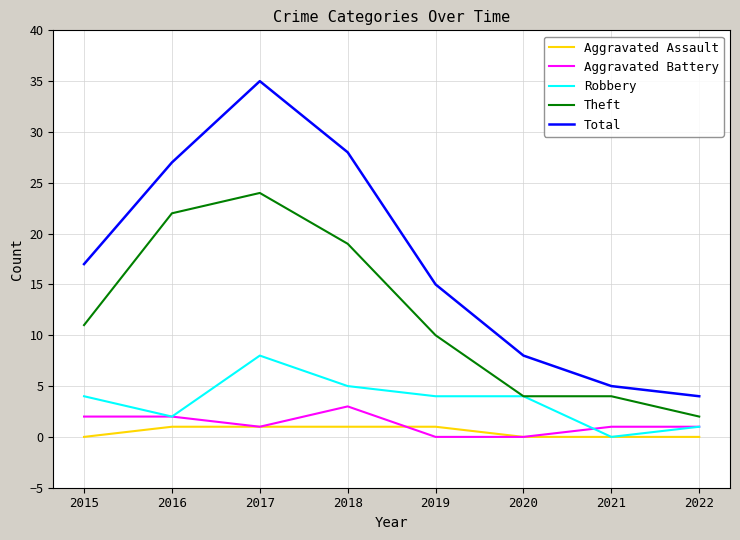

What is the maximum value shown in the chart?

35